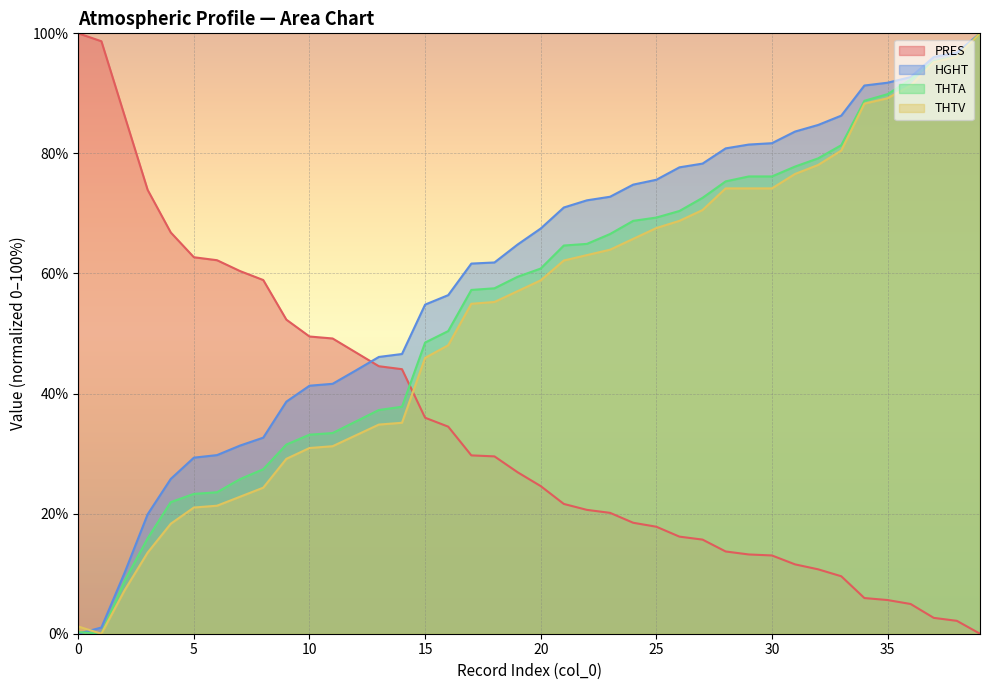

The THTV series shows 62.2 at 21. True or false?

True